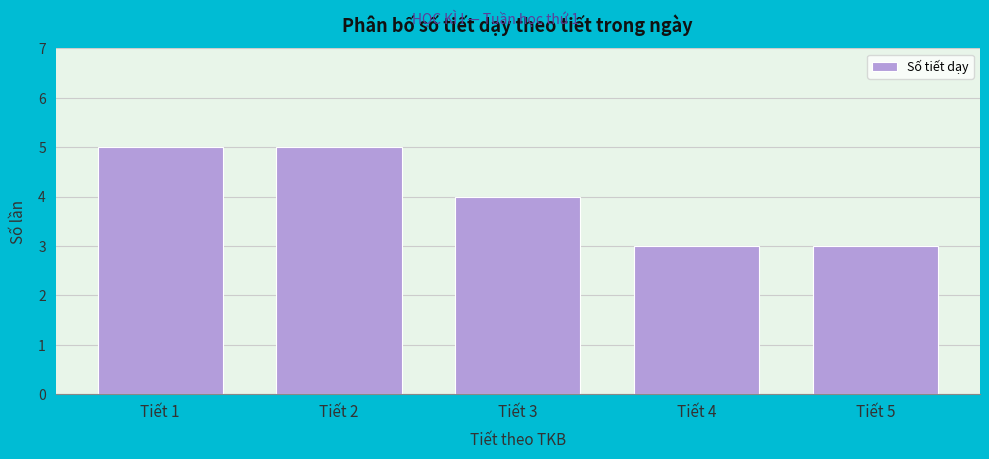

Reading left to right, what are all the values shown in this chart?

5	5	4	3	3